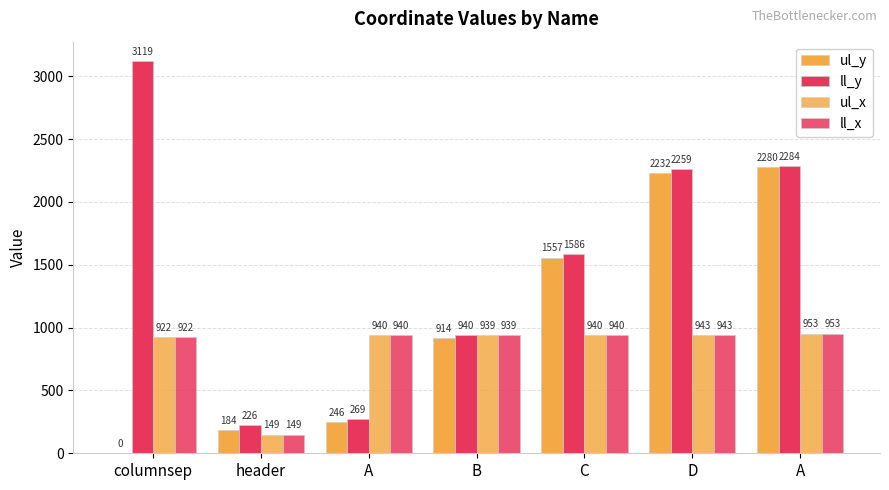

The ul_x series shows 195 at header. True or false?

False